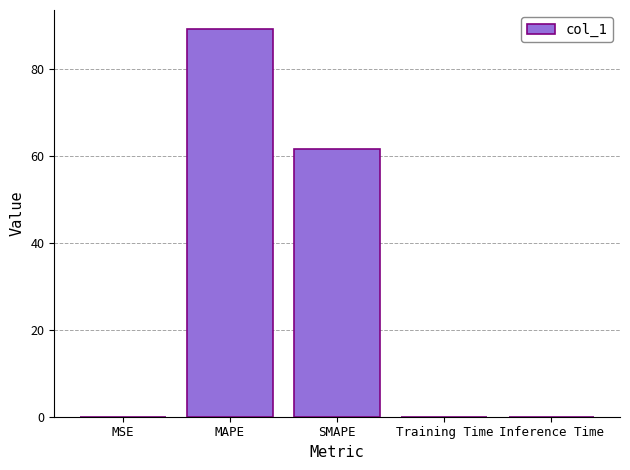

Between Training Time and SMAPE, which is larger?

SMAPE